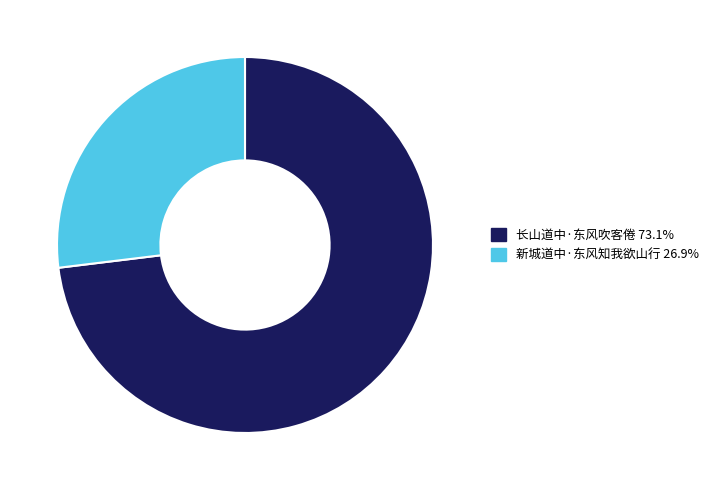

Combined, do 新城道中·东风知我欲山行 and 长山道中·东风吹客倦 account for over 50%?

Yes